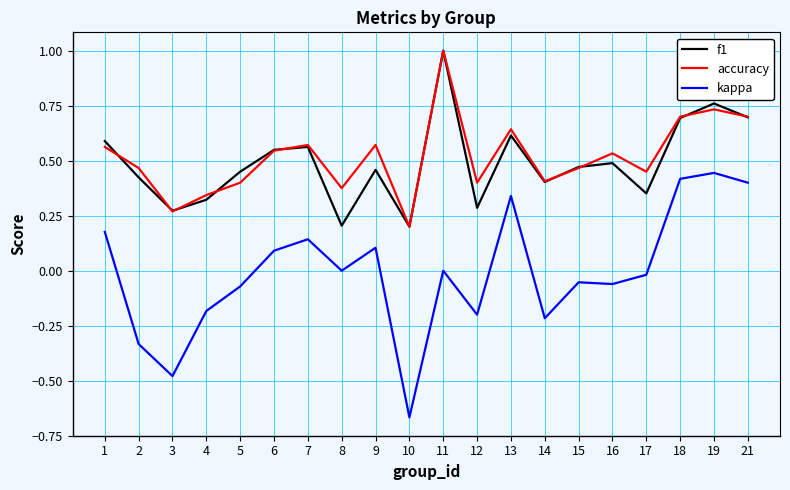

How many lines are shown in the chart?

3